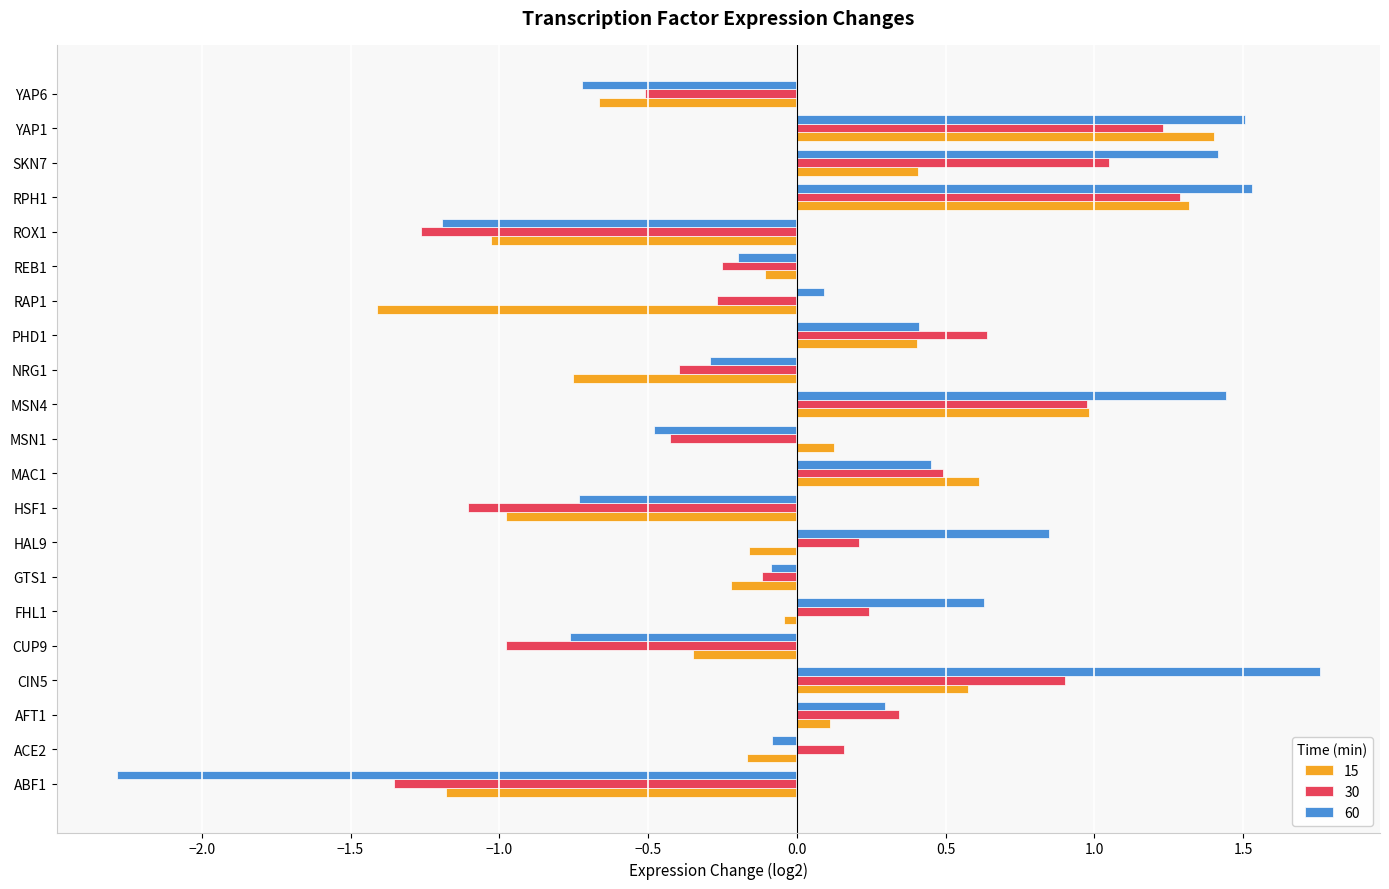

Which category has the lowest value in the 30 series?

ABF1